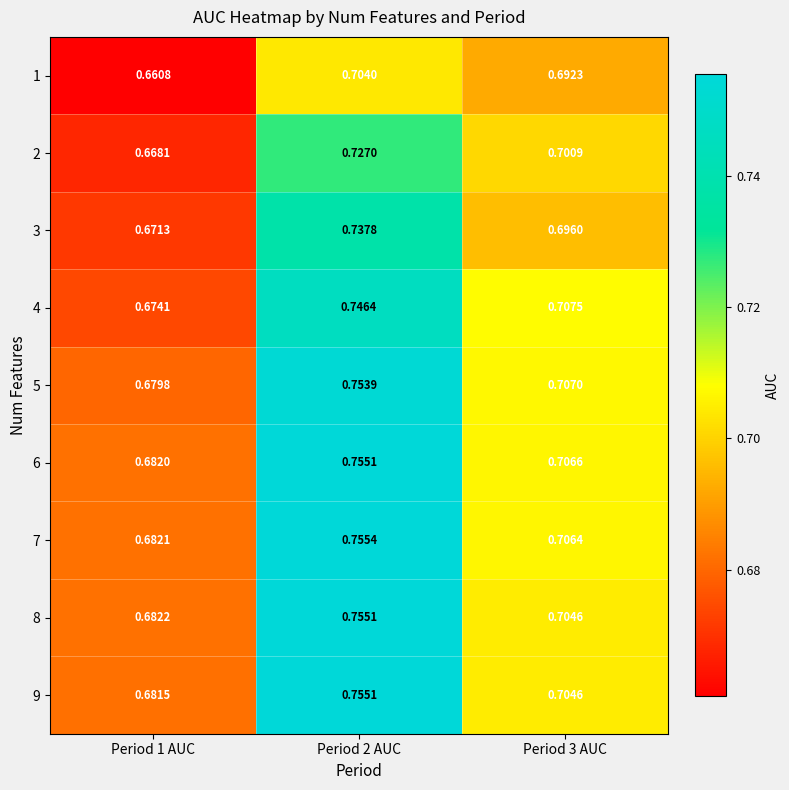

Is the value of 3 at Period 1 AUC greater than the value of 2 at Period 3 AUC?

No